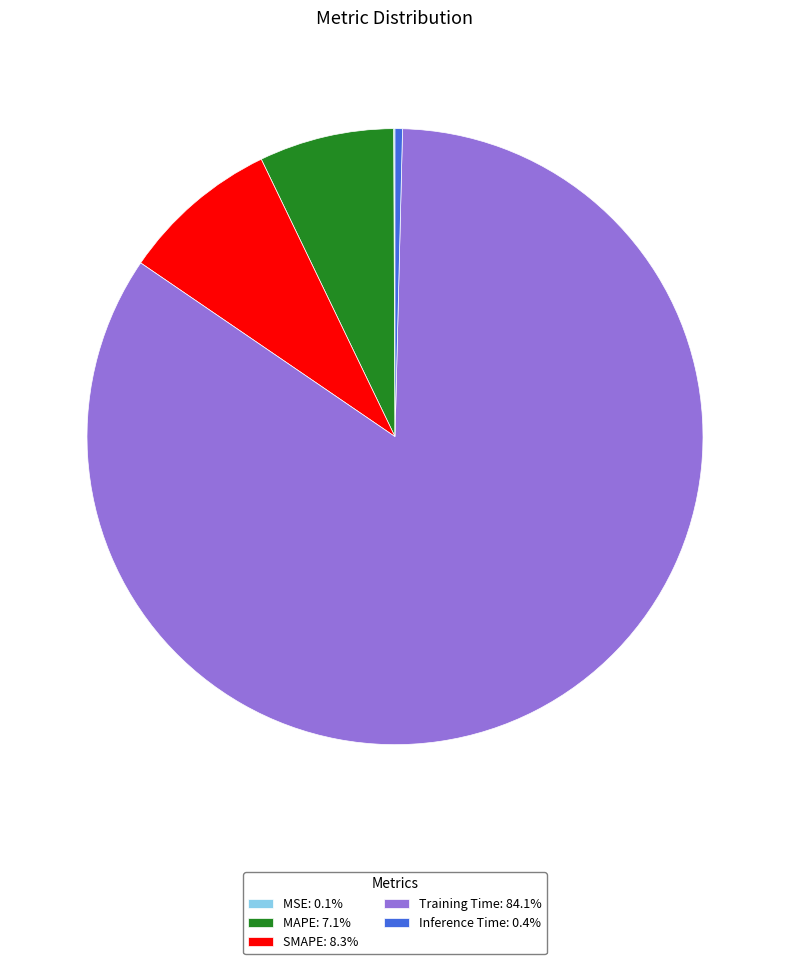

Do Training Time: 84.1% and MAPE: 7.1% together represent more than half of the pie?

Yes